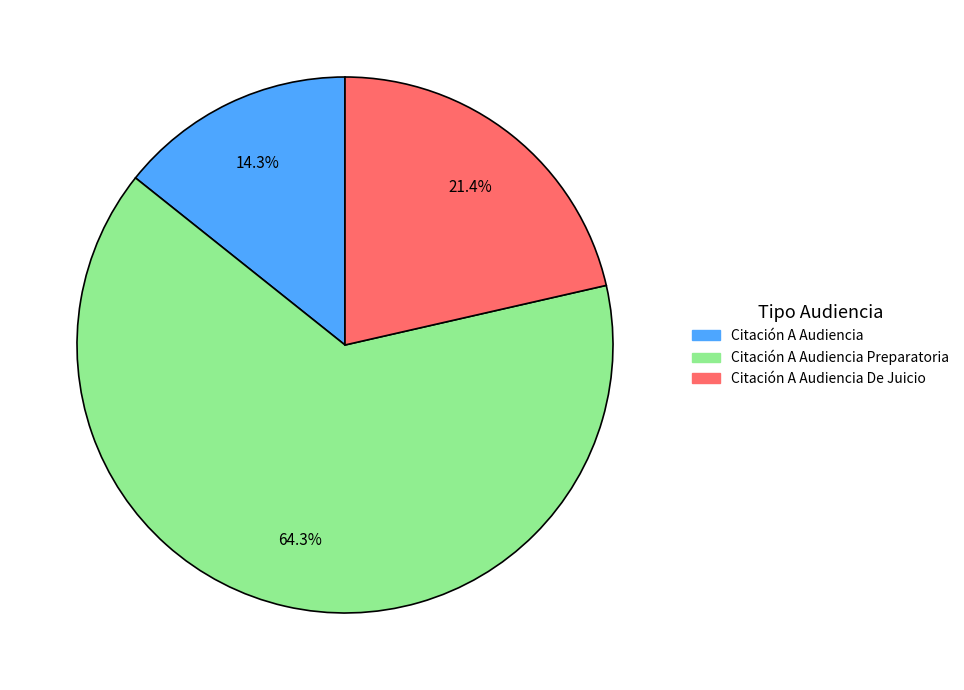

To the nearest percent, what is the difference between the Citación A Audiencia and Citación A Audiencia Preparatoria slice percentages?

50%